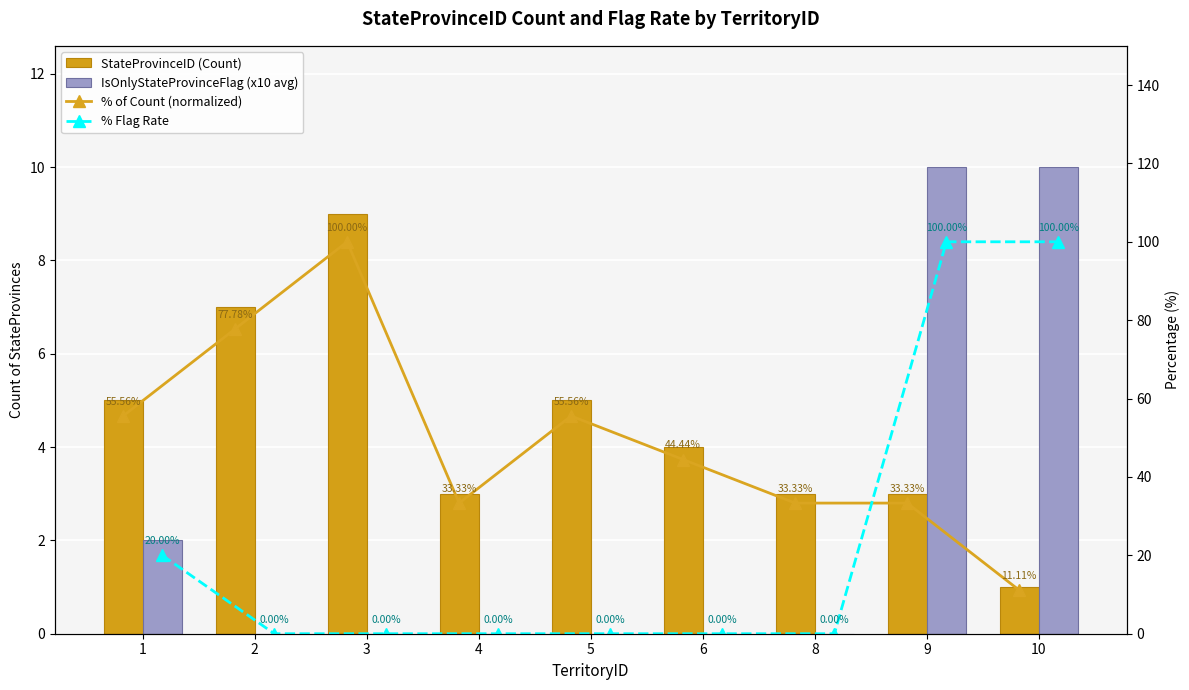

Reading left to right, transcribe all the data shown in this chart.

StateProvinceID (Count): 1=5.0	2=7.0	3=9.0	4=3.0	5=5.0	6=4.0	8=3.0	9=3.0	10=1.0
IsOnlyStateProvinceFlag (x10 avg): 1=2.0	2=0.0	3=0.0	4=0.0	5=0.0	6=0.0	8=0.0	9=10.0	10=10.0
% of Count (normalized): 1=55.6	2=77.8	3=100.0	4=33.3	5=55.6	6=44.4	8=33.3	9=33.3	10=11.1
% Flag Rate: 1=20.0	2=0.0	3=0.0	4=0.0	5=0.0	6=0.0	8=0.0	9=100.0	10=100.0